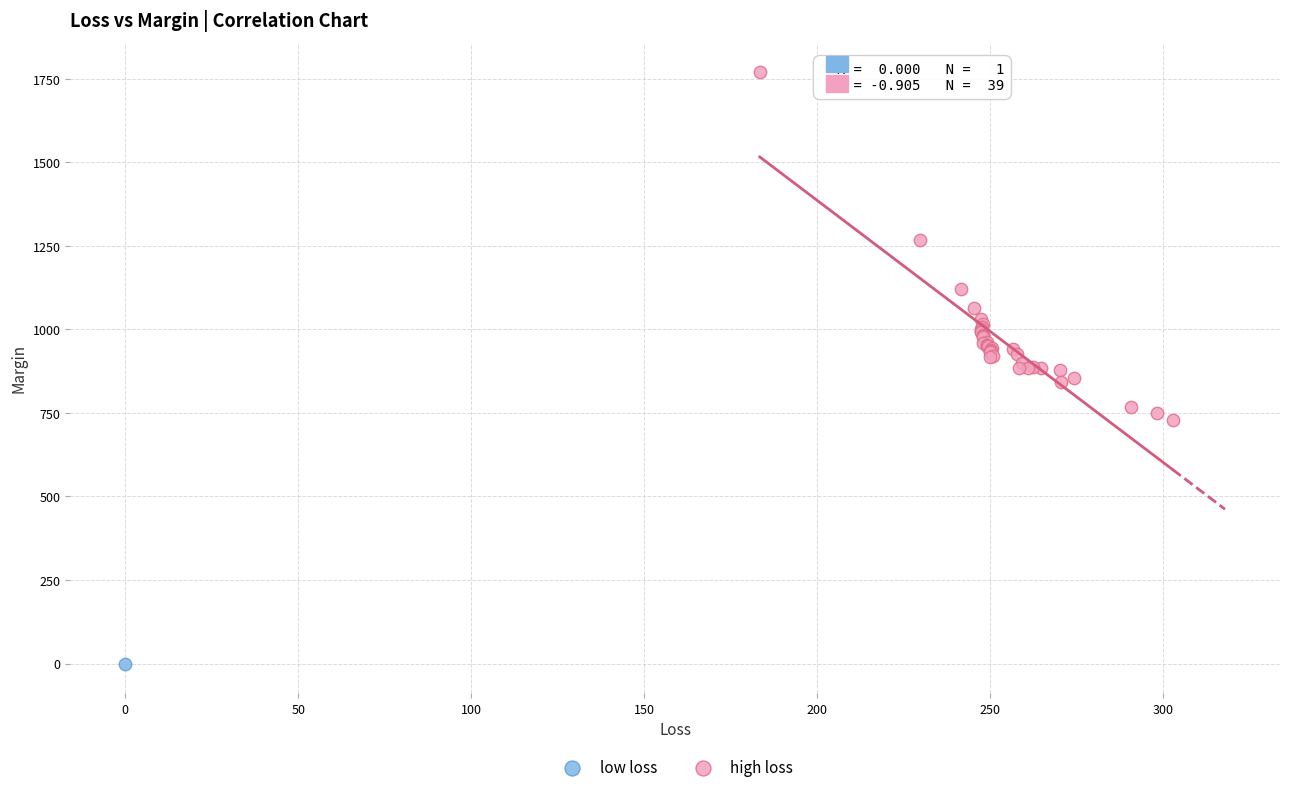

What are all the series names shown in the legend?

low loss, high loss